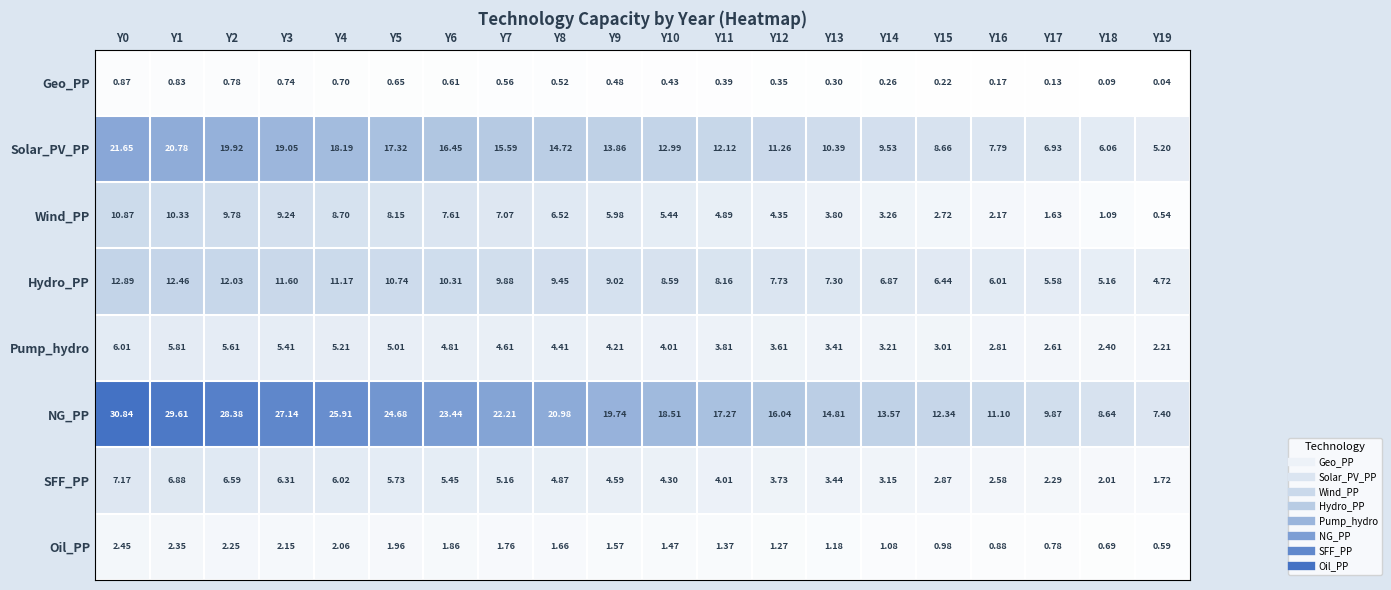

Which series has the largest range (max minus min)?

NG_PP